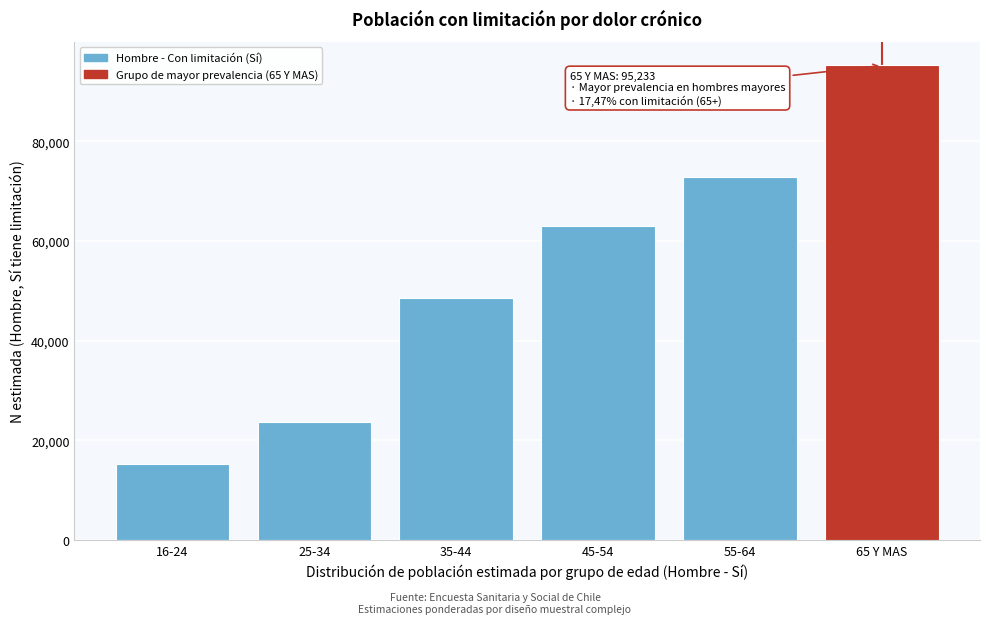

Reading left to right, extract all data points from this chart.

15284	23585	48574	63018	72776	95233